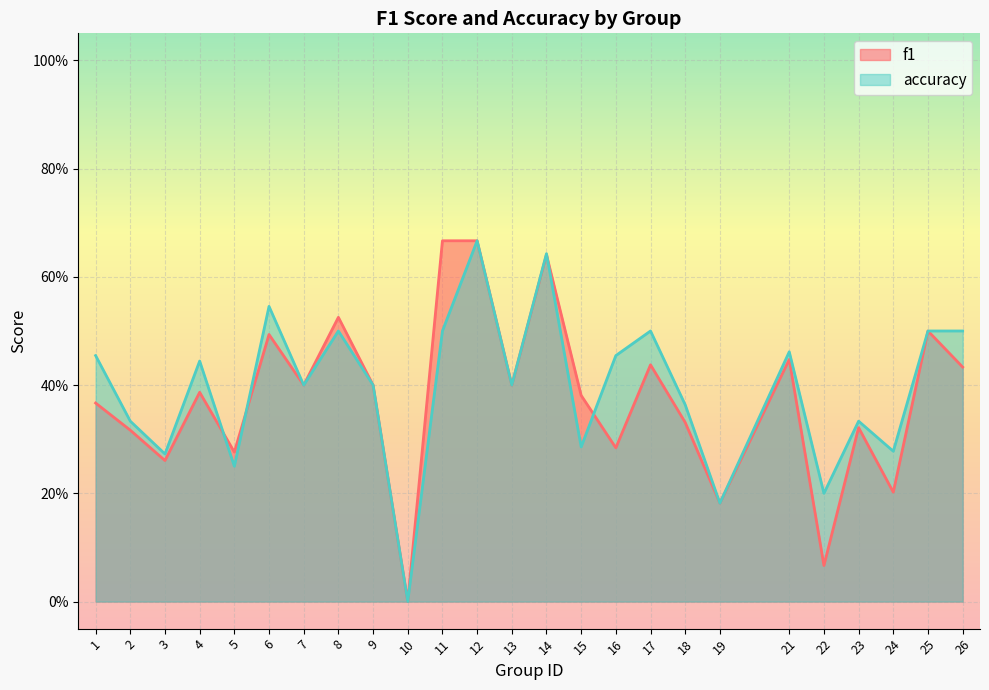

How many lines are shown in the chart?

2